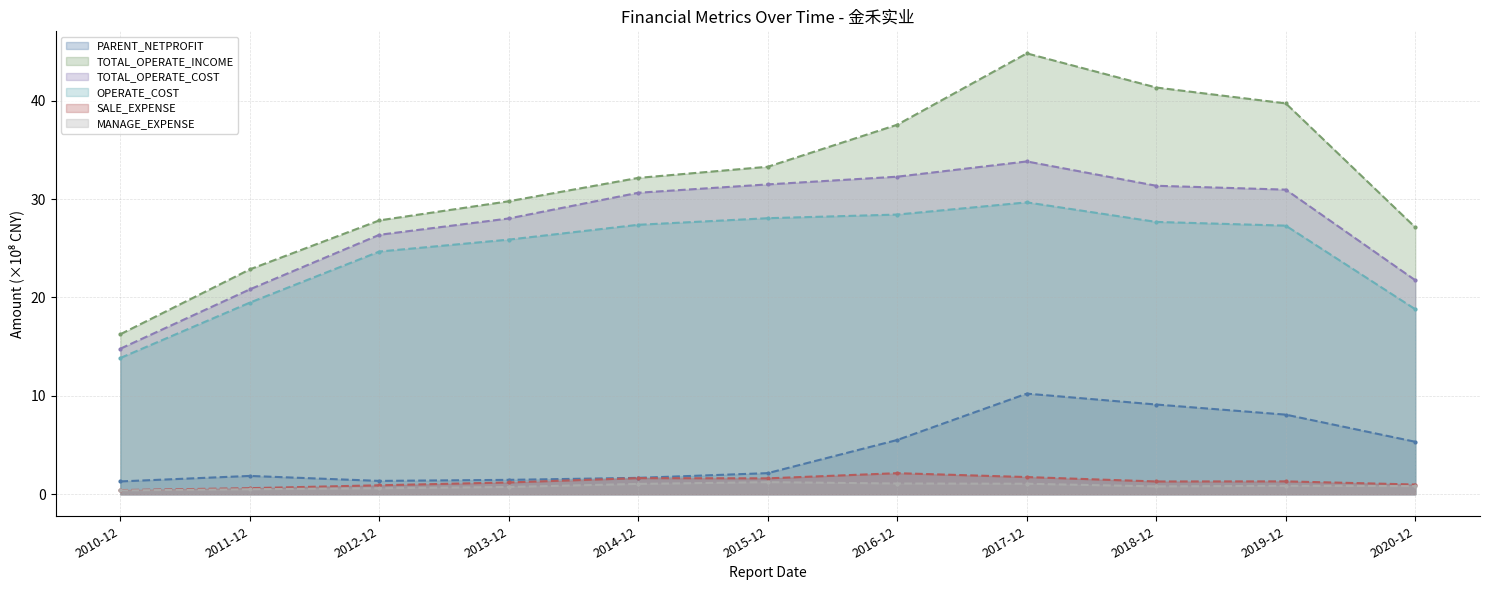

True or false: OPERATE_COST and TOTAL_OPERATE_COST cross at least once.

False